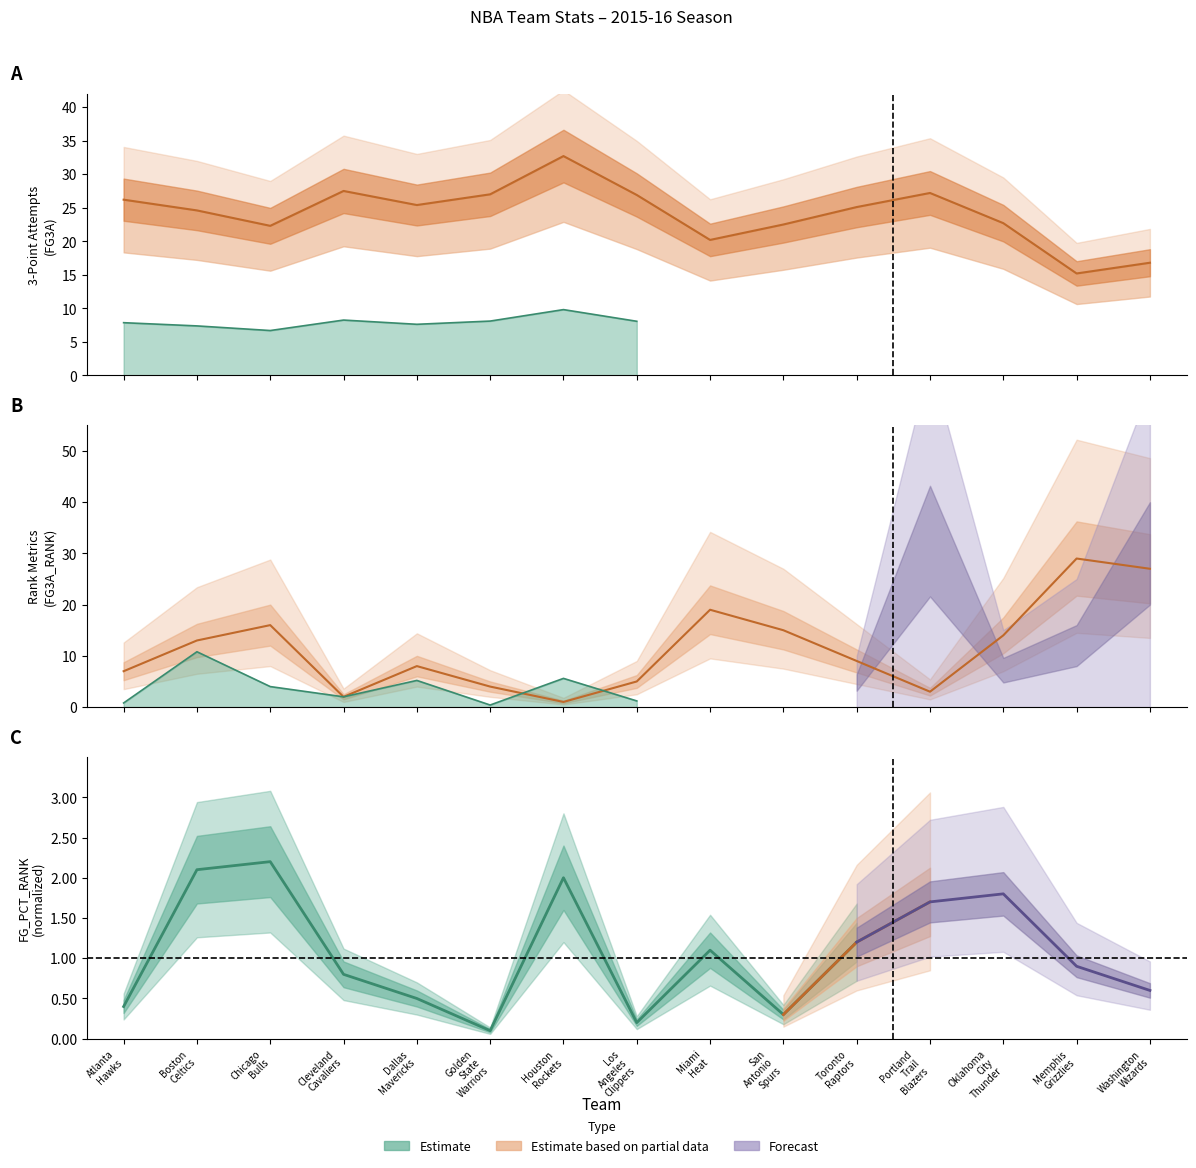

What is the sum of the FG3A_RANK (mean) values at Golden
State
Warriors and Washington
Wizards?

31.0